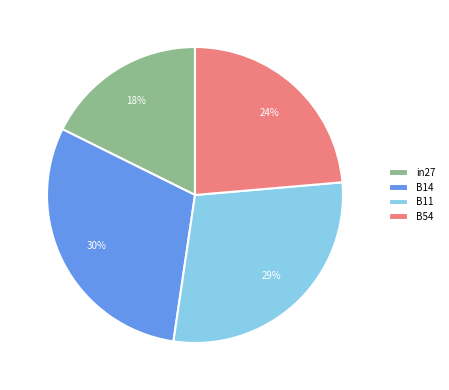

How many segments does this pie chart have?

4